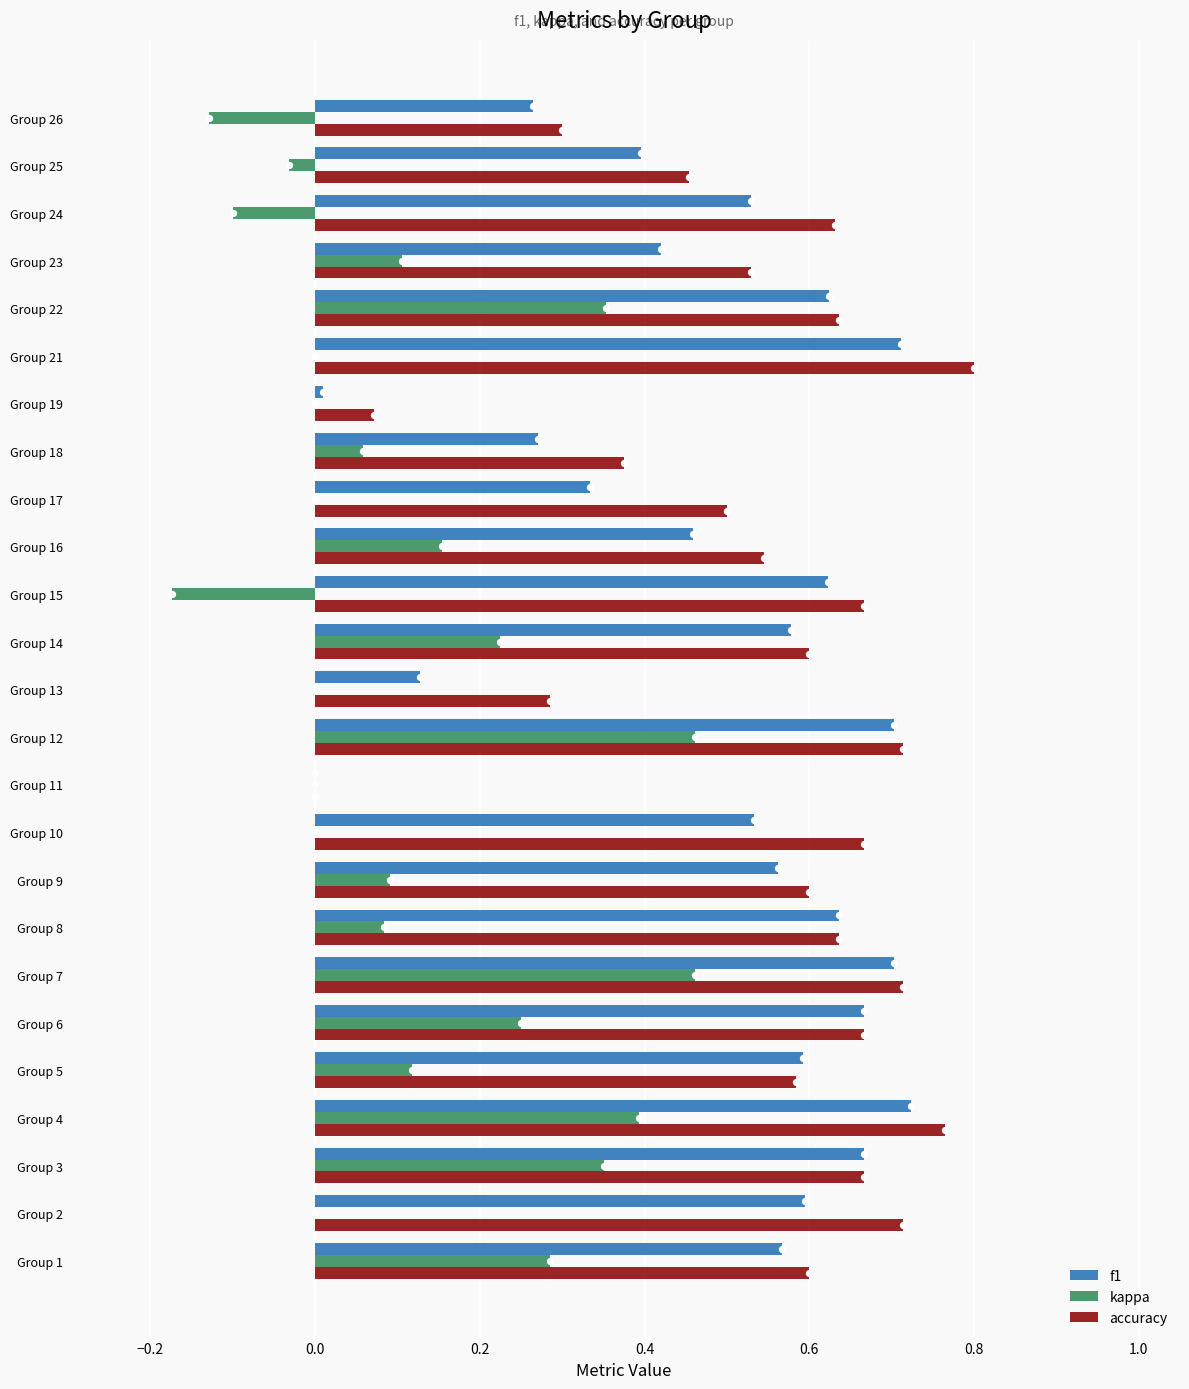

True or false: f1 has a value of 0.7 at Group 12.

True